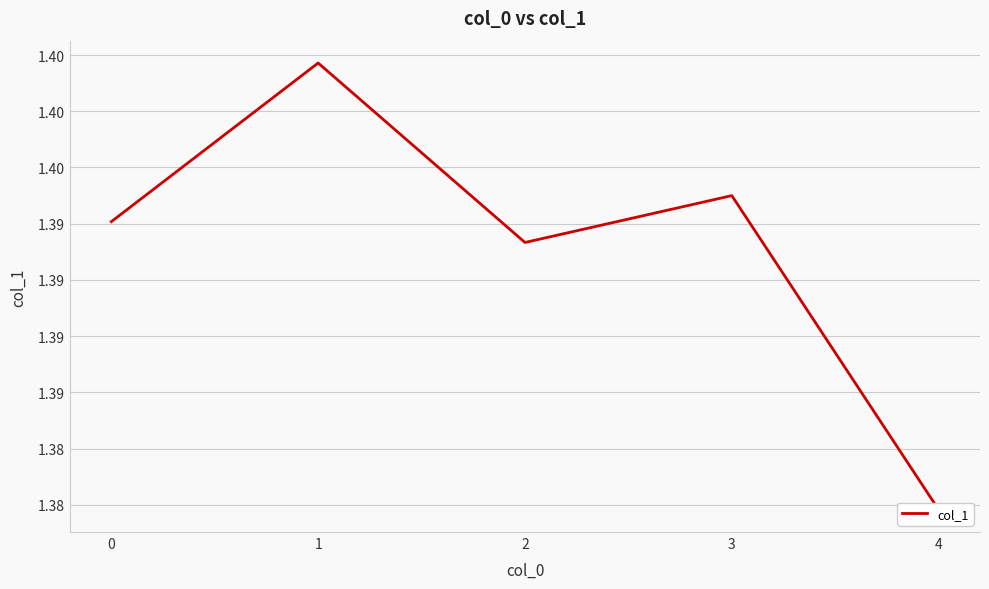

At which label is the value closest to 1?

4